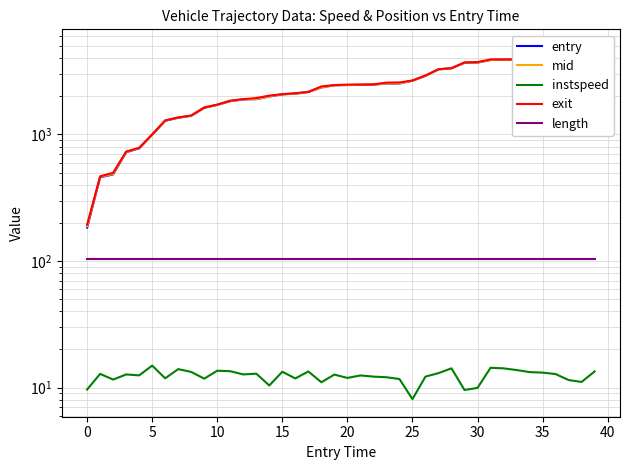

Between 35 and 30, which is larger?

35